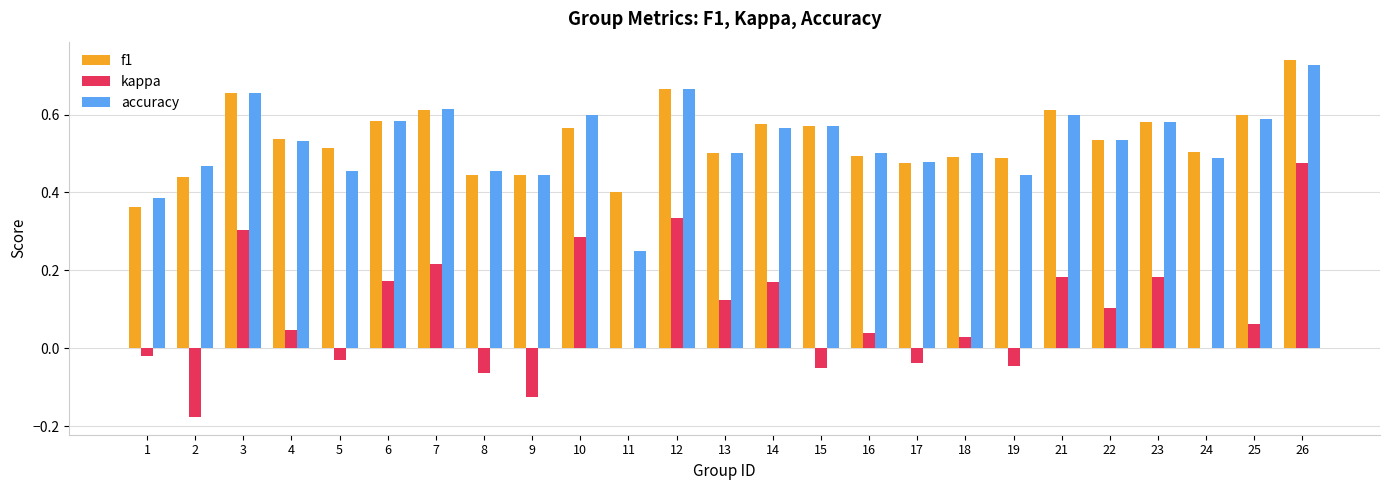

Count the number of categories in the chart.

25